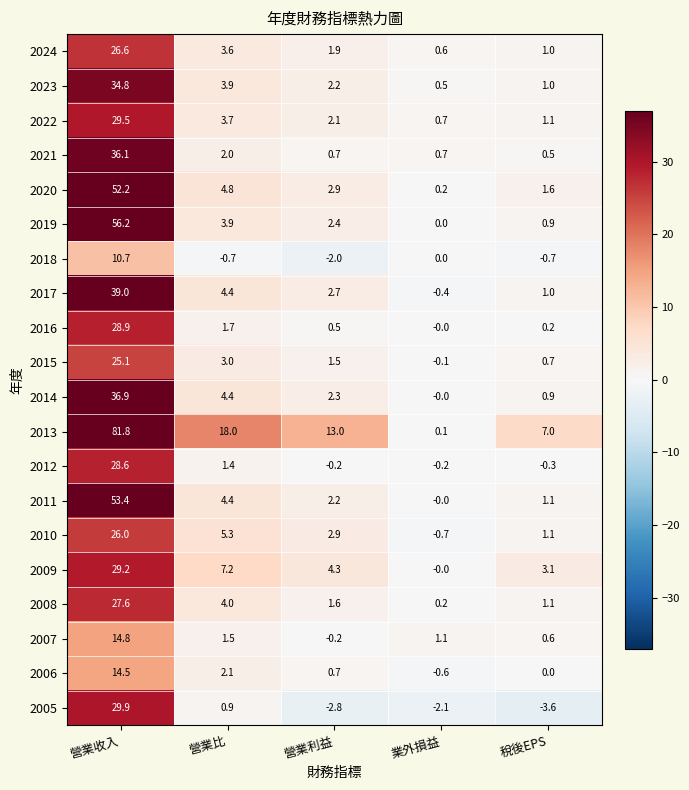

Rank the series by their maximum value, from highest to lowest.

2013, 2019, 2011, 2020, 2017, 2014, 2021, 2023, 2005, 2022, 2009, 2016, 2012, 2008, 2024, 2010, 2015, 2007, 2006, 2018